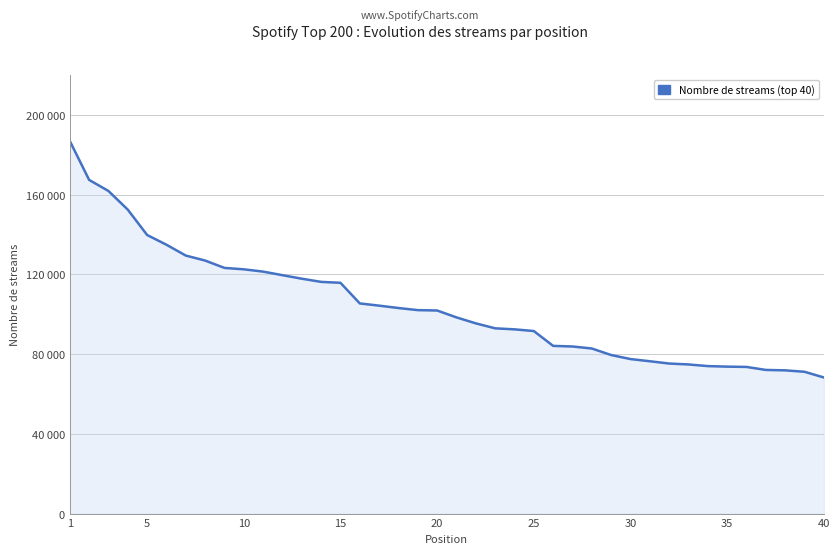

Does the chart have visible grid lines?

Yes